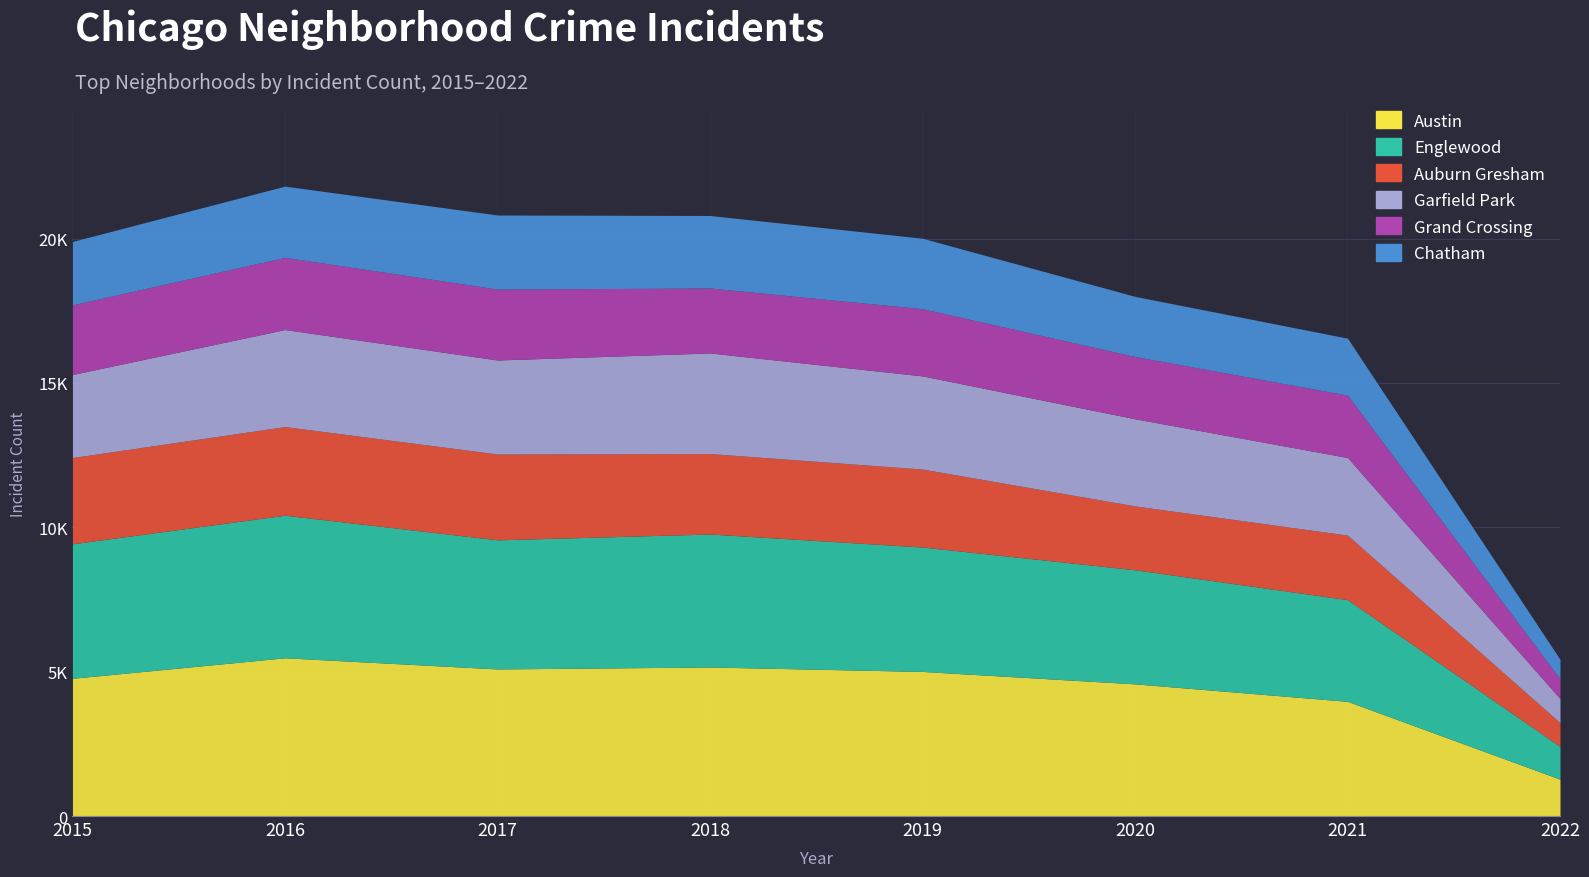

True or false: Grand Crossing and Austin cross at least once.

False